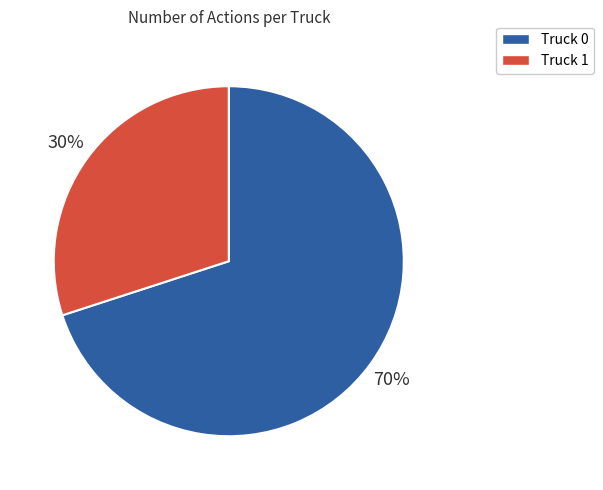

How many slices are in this pie chart?

2